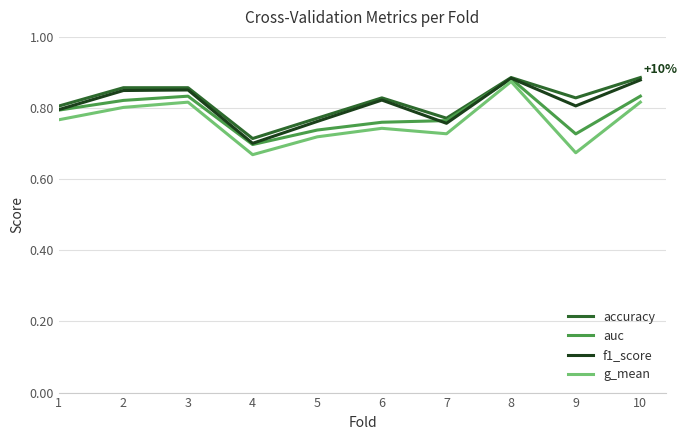

Where is the first local maximum for auc?

3